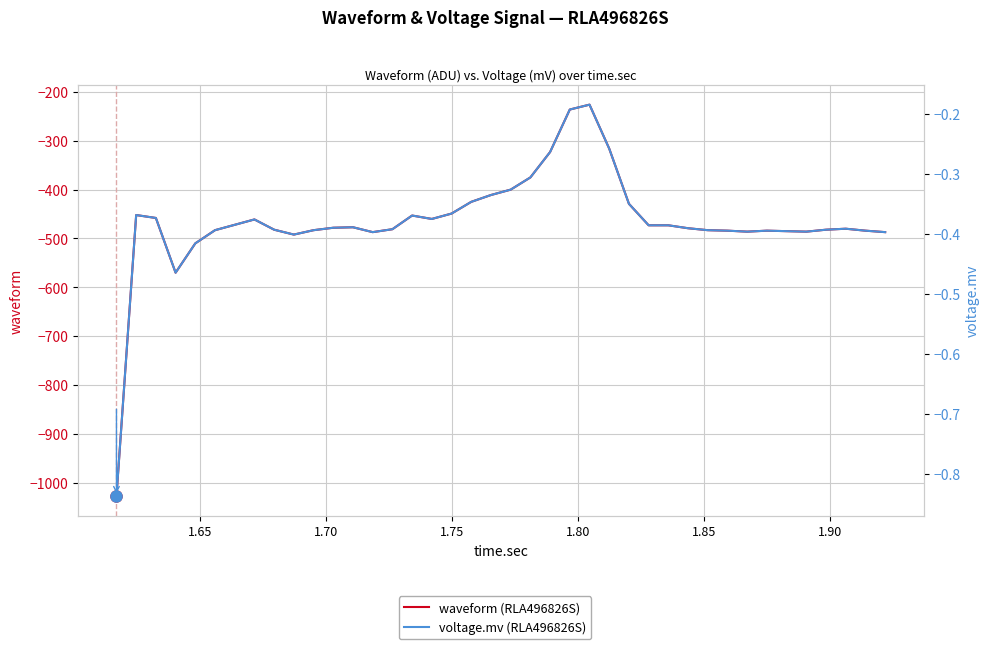

Count the number of categories in the chart.

40